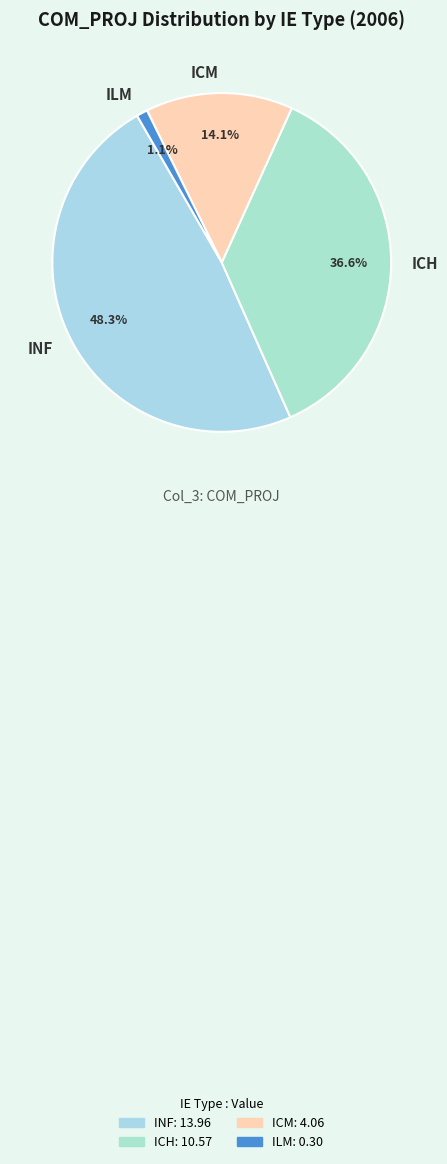

Is the sum of ICH and ICM greater than half?

Yes